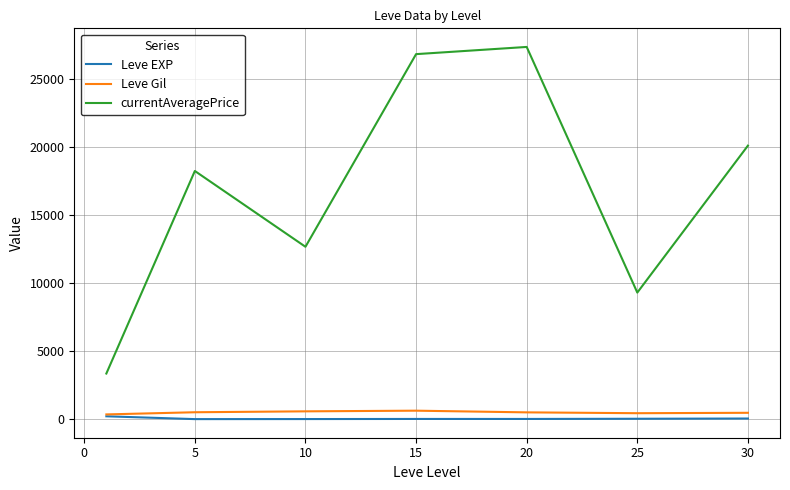

What is the highest value of the Leve Gil series?

623.3